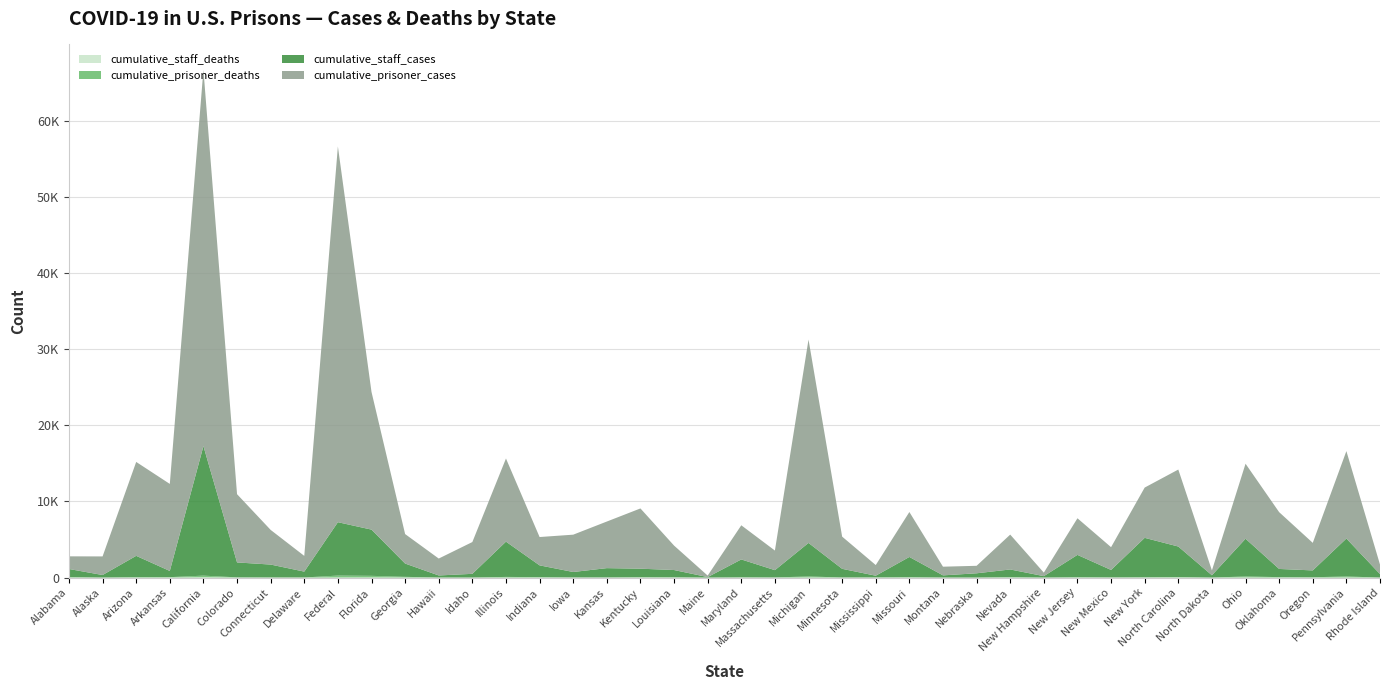

Reading left to right, what are all the values shown in this chart?

cumulative_staff_deaths: Alabama=3	Alaska=0	Arizona=1	Arkansas=4	California=28	Colorado=0	Connecticut=0	Delaware=1	Federal=4	Florida=9	Georgia=4	Hawaii=0	Idaho=0	Illinois=1	Indiana=4	Iowa=2	Kansas=6	Kentucky=5	Louisiana=6	Maine=0	Maryland=4	Massachusetts=0	Michigan=6	Minnesota=0	Mississippi=2	Missouri=6	Montana=0	Nebraska=0	Nevada=3	New Hampshire=0	New Jersey=3	New Mexico=0	New York=8	North Carolina=13	North Dakota=1	Ohio=11	Oklahoma=3	Oregon=0	Pennsylvania=6	Rhode Island=1
cumulative_prisoner_deaths: Alabama=66	Alaska=5	Arizona=65	Arkansas=52	California=227	Colorado=29	Connecticut=19	Delaware=13	Federal=258	Florida=221	Georgia=93	Hawaii=9	Idaho=6	Illinois=88	Indiana=51	Iowa=19	Kansas=16	Kentucky=48	Louisiana=36	Maine=1	Maryland=31	Massachusetts=21	Michigan=141	Minnesota=12	Mississippi=23	Missouri=48	Montana=6	Nebraska=6	Nevada=57	New Hampshire=3	New Jersey=53	New Mexico=28	New York=35	North Carolina=55	North Dakota=1	Ohio=135	Oklahoma=56	Oregon=42	Pennsylvania=139	Rhode Island=2
cumulative_staff_cases: Alabama=1058	Alaska=332	Arizona=2787	Arkansas=813	California=17002	Colorado=1959	Connecticut=1690	Delaware=770	Federal=7008	Florida=6066	Georgia=1745	Hawaii=270	Idaho=486	Illinois=4629	Indiana=1549	Iowa=713	Kansas=1218	Kentucky=1114	Louisiana=950	Maine=63	Maryland=2347	Massachusetts=954	Michigan=4403	Minnesota=1137	Mississippi=220	Missouri=2654	Montana=285	Nebraska=557	Nevada=1006	New Hampshire=186	New Jersey=2924	New Mexico=973	New York=5173	North Carolina=4008	North Dakota=301	Ohio=4953	Oklahoma=1074	Oregon=900	Pennsylvania=4982	Rhode Island=457
cumulative_prisoner_cases: Alabama=1662	Alaska=2440	Arizona=12328	Arkansas=11425	California=49395	Colorado=8960	Connecticut=4549	Delaware=2064	Federal=49324	Florida=18072	Georgia=3870	Hawaii=2220	Idaho=4174	Illinois=10914	Indiana=3719	Iowa=4899	Kansas=6117	Kentucky=7909	Louisiana=3209	Maine=197	Maryland=4482	Massachusetts=2574	Michigan=26694	Minnesota=4229	Mississippi=1399	Missouri=5899	Montana=1138	Nebraska=983	Nevada=4576	New Hampshire=460	New Jersey=4806	New Mexico=2990	New York=6600	North Carolina=10106	North Dakota=635	Ohio=9847	Oklahoma=7455	Oregon=3617	Pennsylvania=11476	Rhode Island=1250